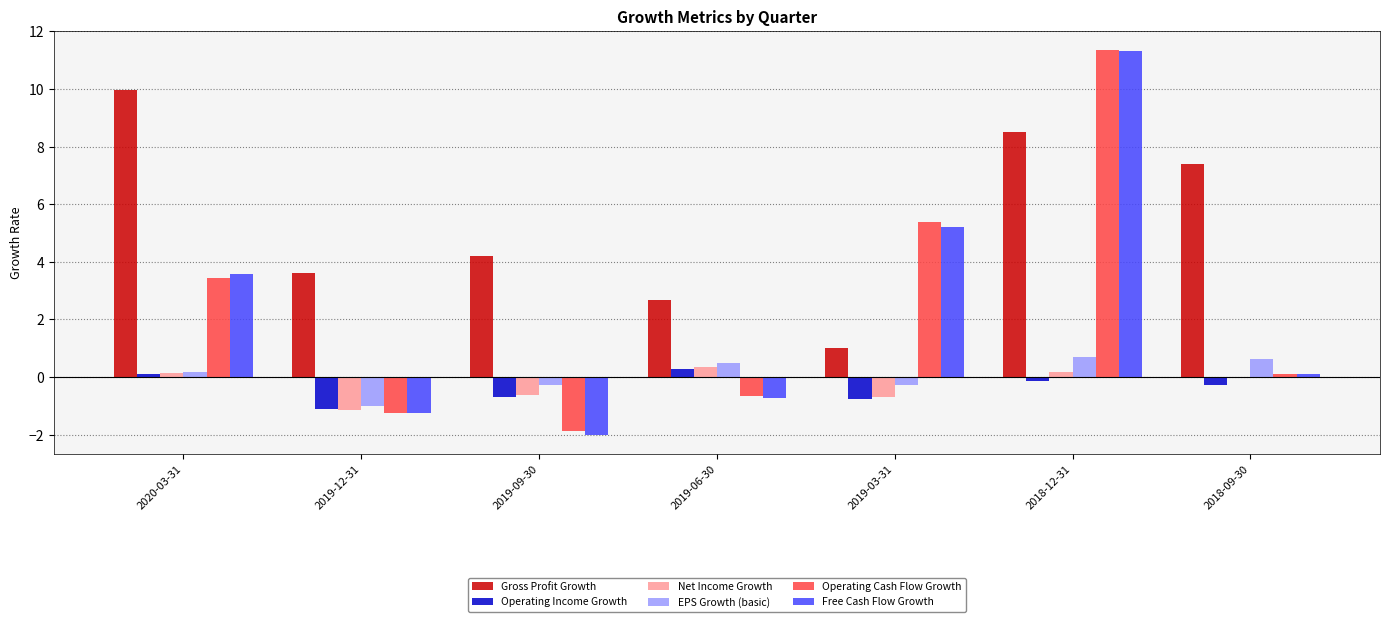

Where is Free Cash Flow Growth nearest to the value 4?

2020-03-31